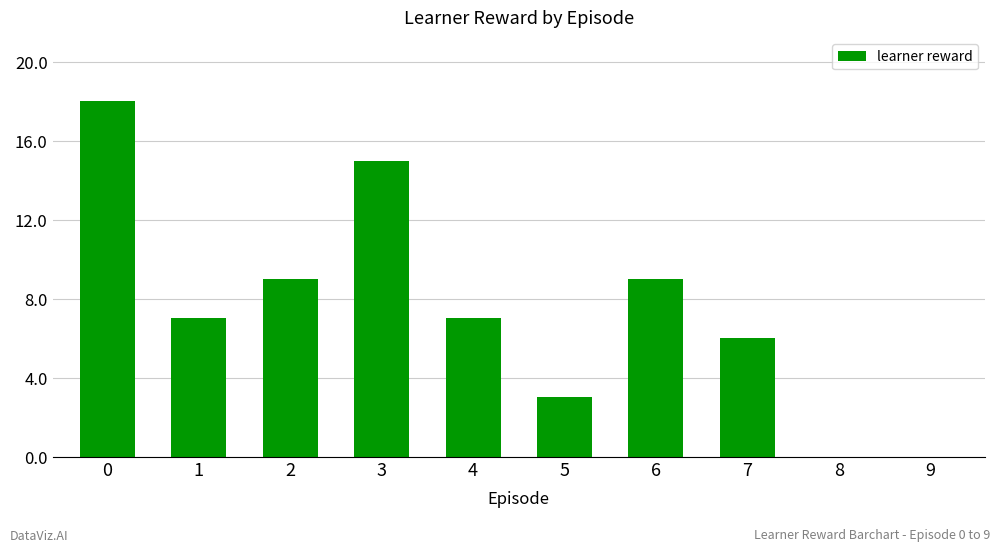

Reading left to right, extract all data points from this chart.

0=18	1=7	2=9	3=15	4=7	5=3	6=9	7=6	8=0	9=0